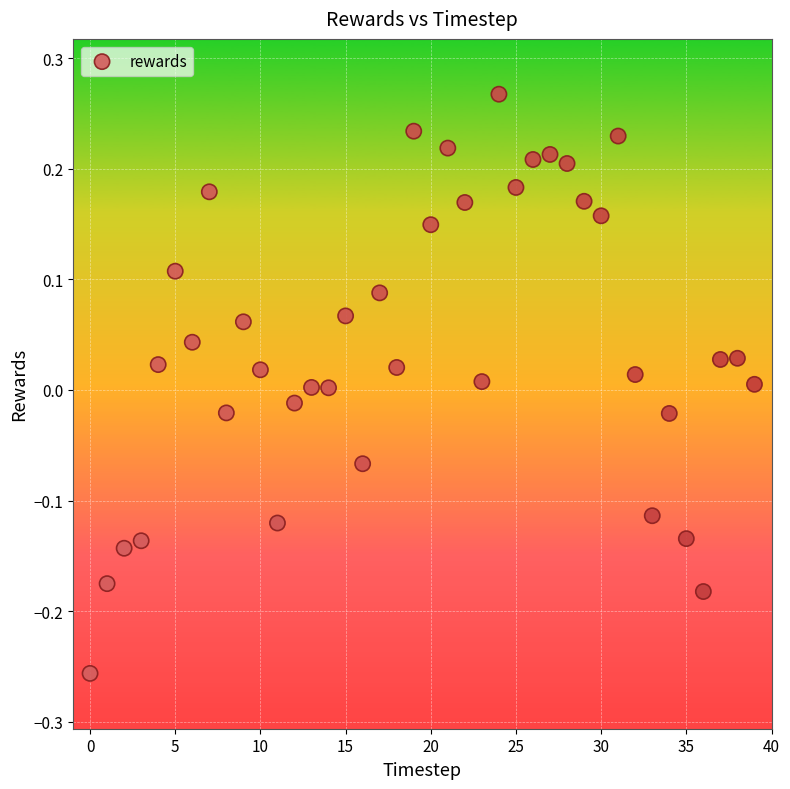

What is the range of Y values (max minus min)?

0.5